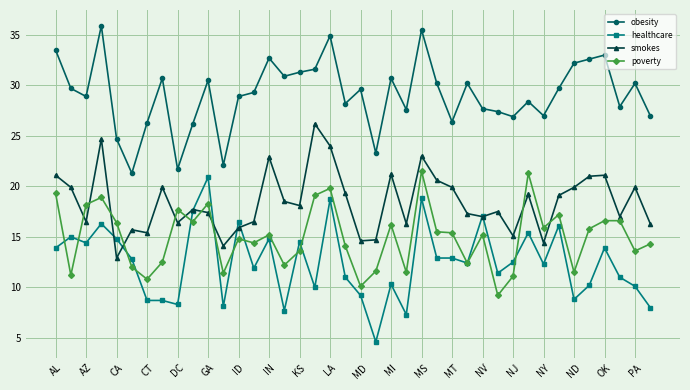

What are all the series names shown in the legend?

obesity, healthcare, smokes, poverty